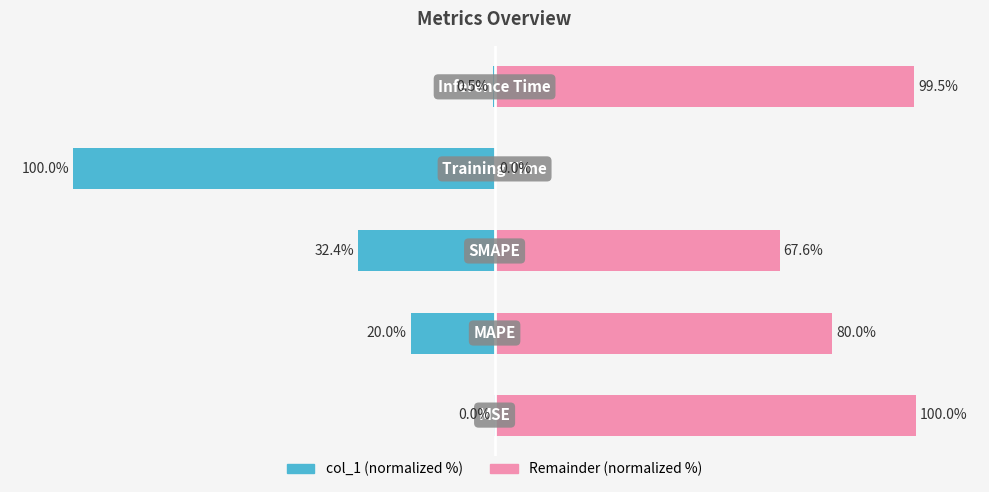

How many groups of bars are there?

5